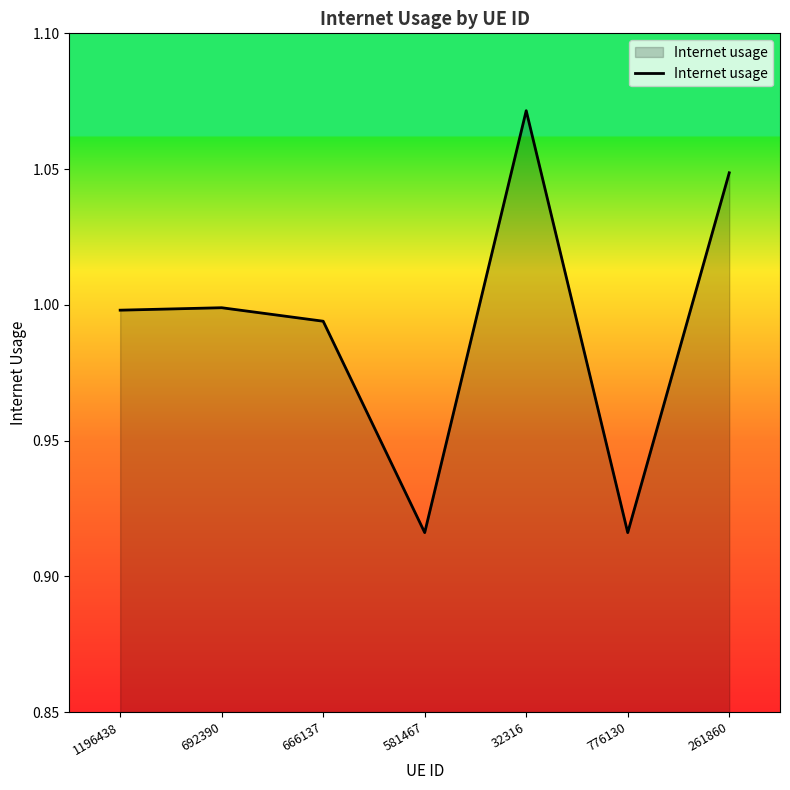

How many series are shown in this chart?

1